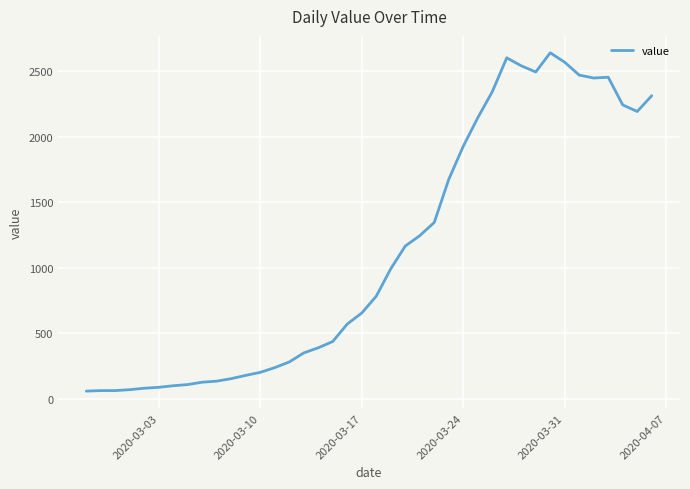

How many series are shown in this chart?

1